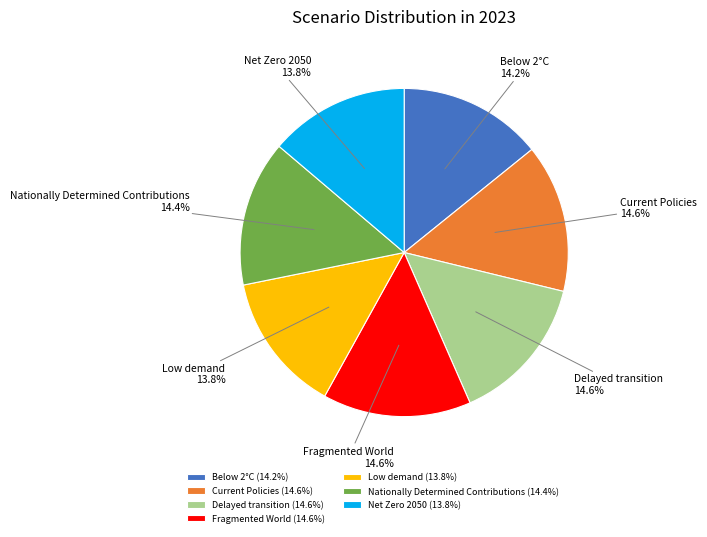

What percentage is the Delayed transition slice, to the nearest percent?

15%